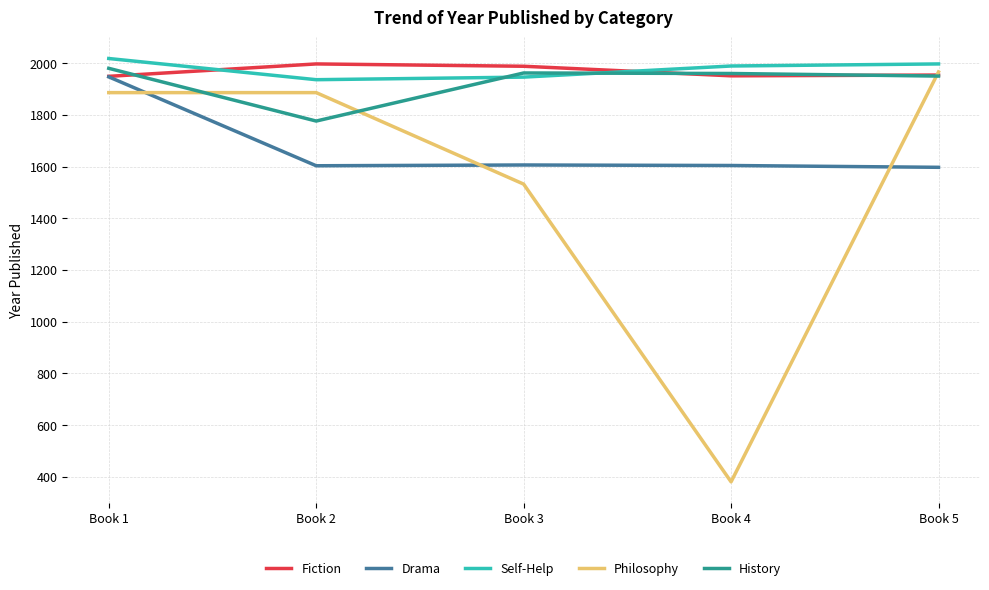

What is the spread (max minus min) of values at Book 4?

1609